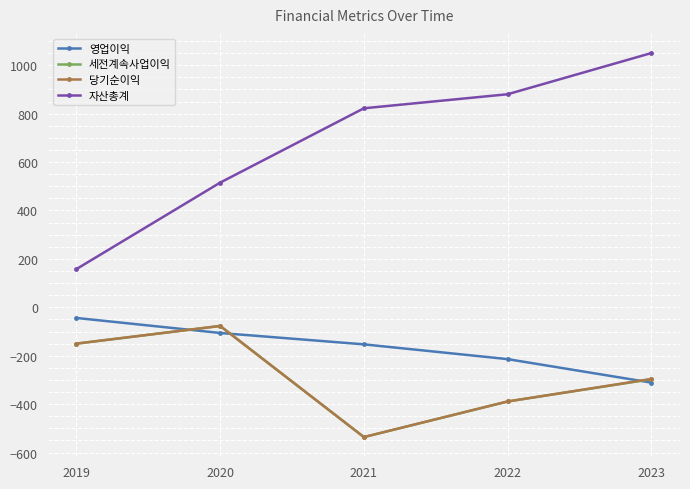

Reading left to right, list all the values displayed in this chart.

영업이익: 2019=-44	2020=-106	2021=-153	2022=-214	2023=-311
세전계속사업이익: 2019=-150	2020=-77	2021=-536	2022=-389	2023=-297
당기순이익: 2019=-150	2020=-77	2021=-536	2022=-389	2023=-296
자산총계: 2019=158	2020=515	2021=822	2022=880	2023=1050